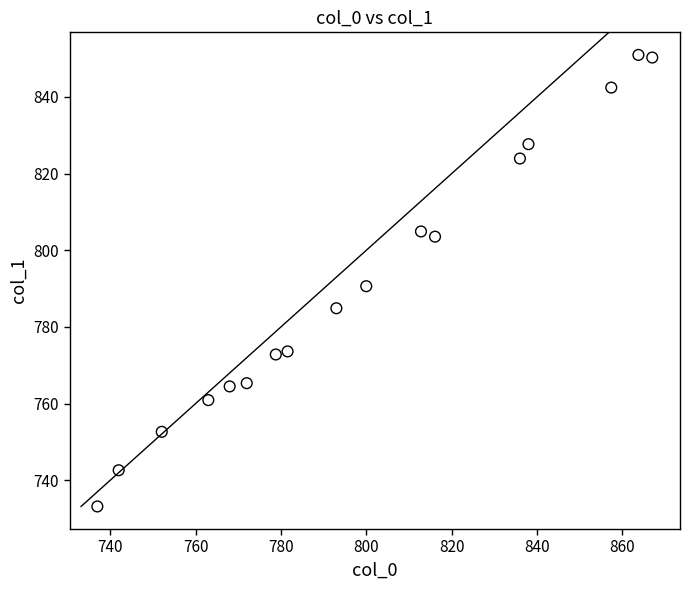

What Y value in the scatter plot is closest to 792?

790.6